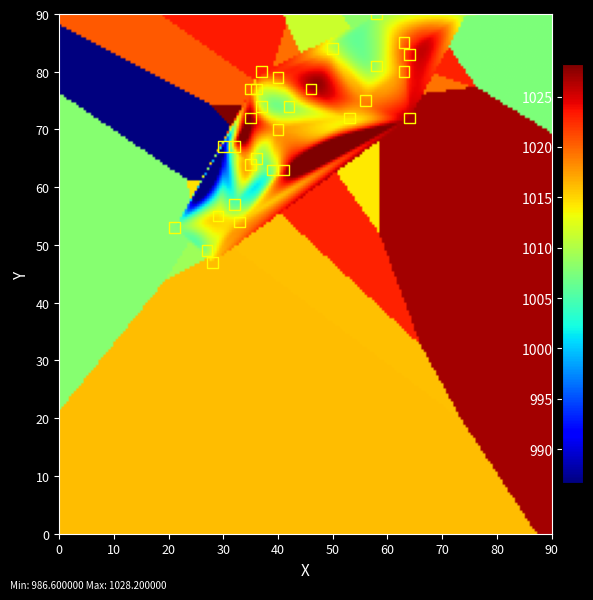

Which label corresponds to the smallest value in the chart?

22